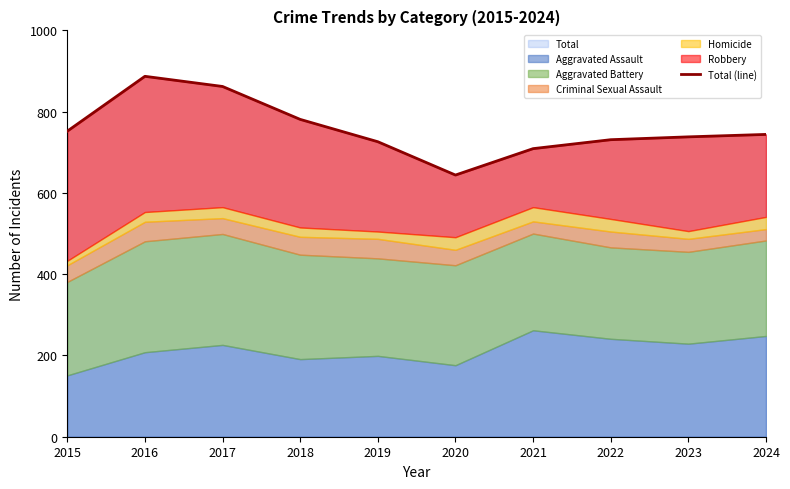

Rank the categories by value from lowest to highest.

2020, 2021, 2019, 2022, 2023, 2024, 2015, 2018, 2017, 2016